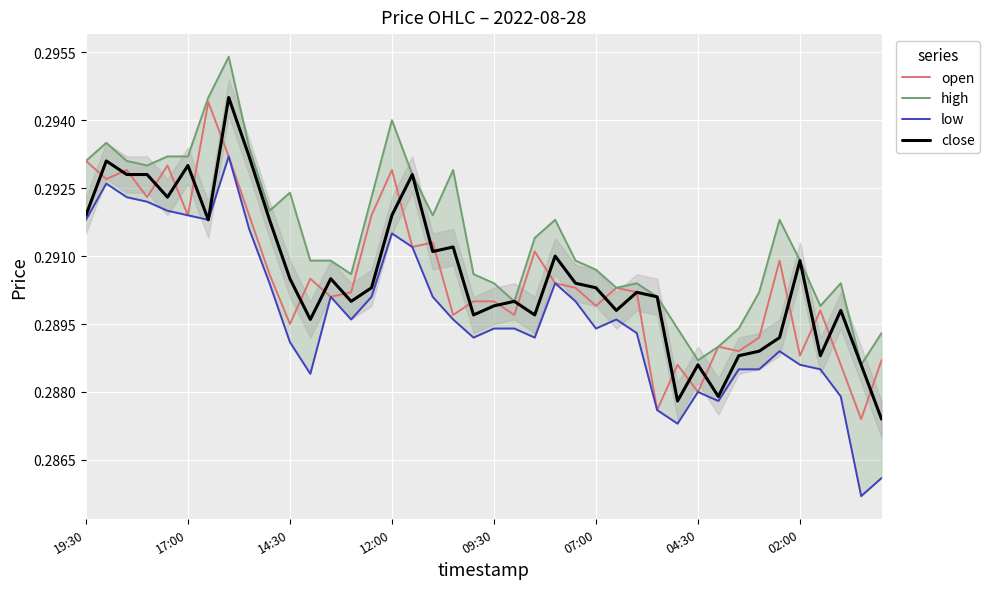

Between which two adjacent categories do open and close first intersect?

19:30 and 17:00